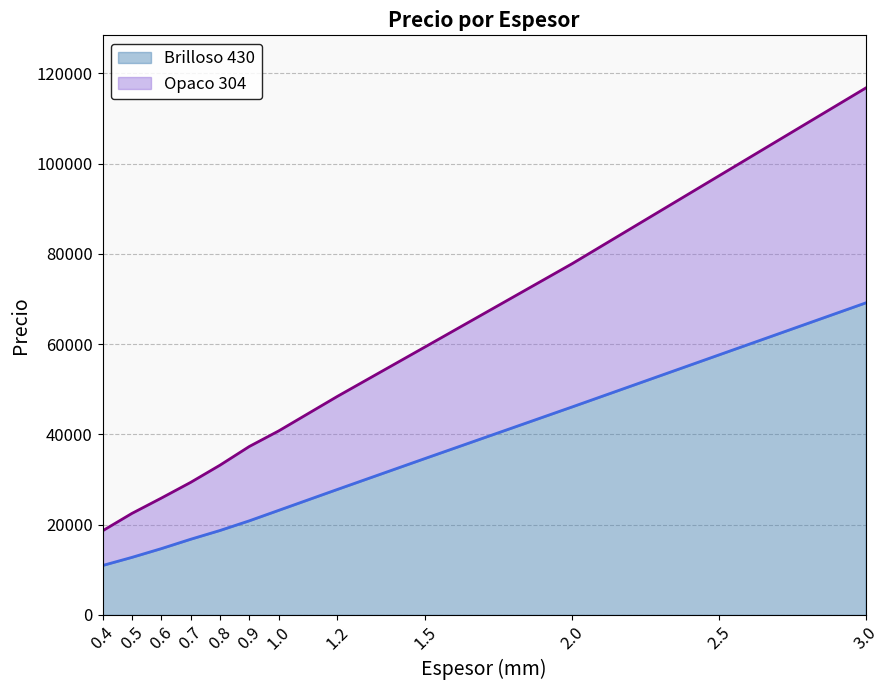

What is the difference between the maximum and minimum values in the Brilloso 430 series?

58193